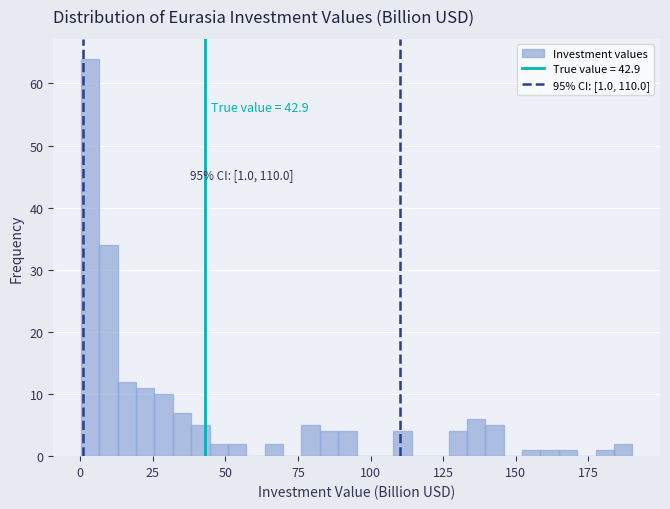

Around what value on the x-axis is the tallest bar? Give the approximate position of its centre, as read against the axis.

5